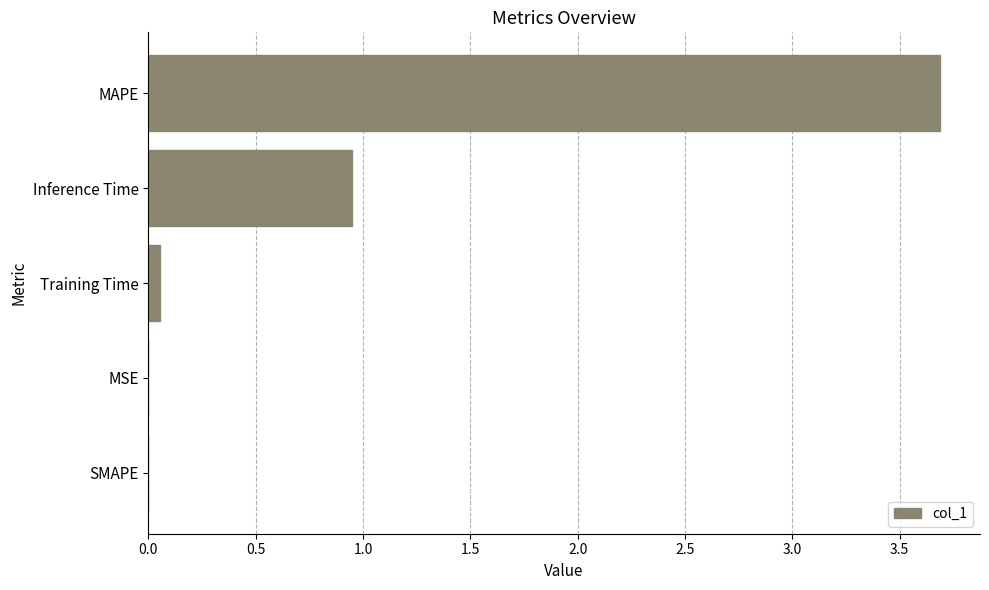

Are the bars grouped side by side (vs. stacked)?

No